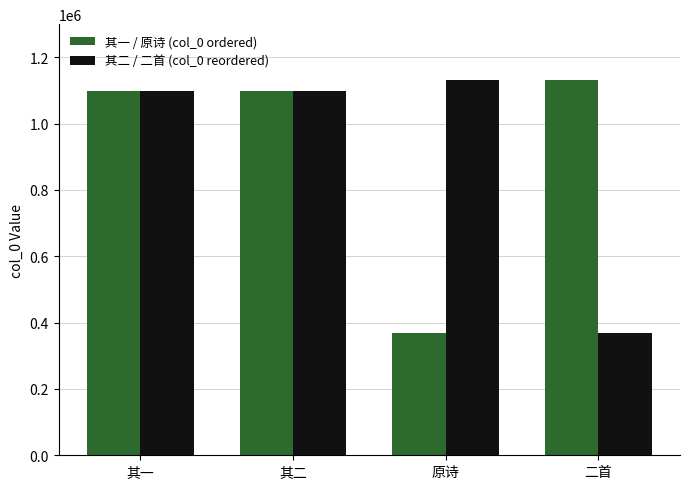

What is the label of the 3rd bar from the left?

原诗